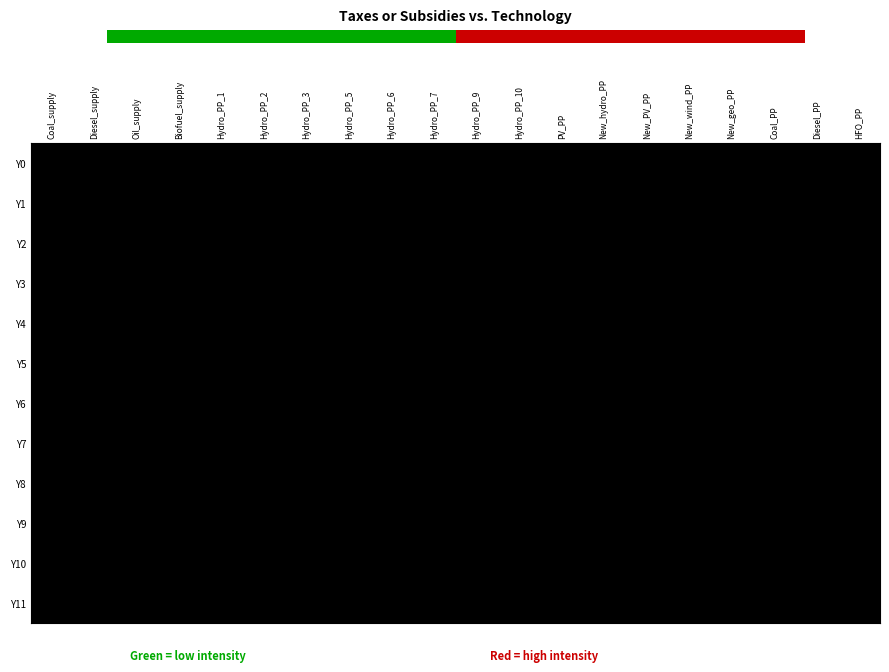

How many series are shown in this chart?

12